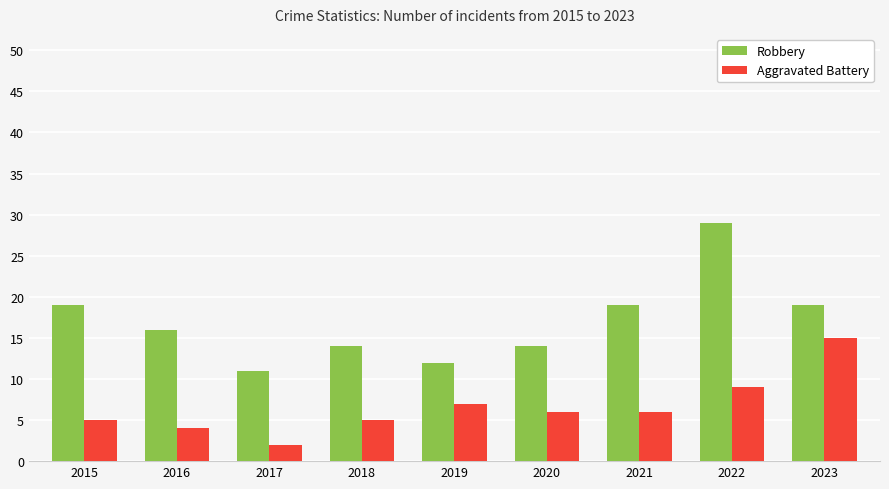

At 2021, list the series in order from smallest to largest.

Aggravated Battery, Robbery